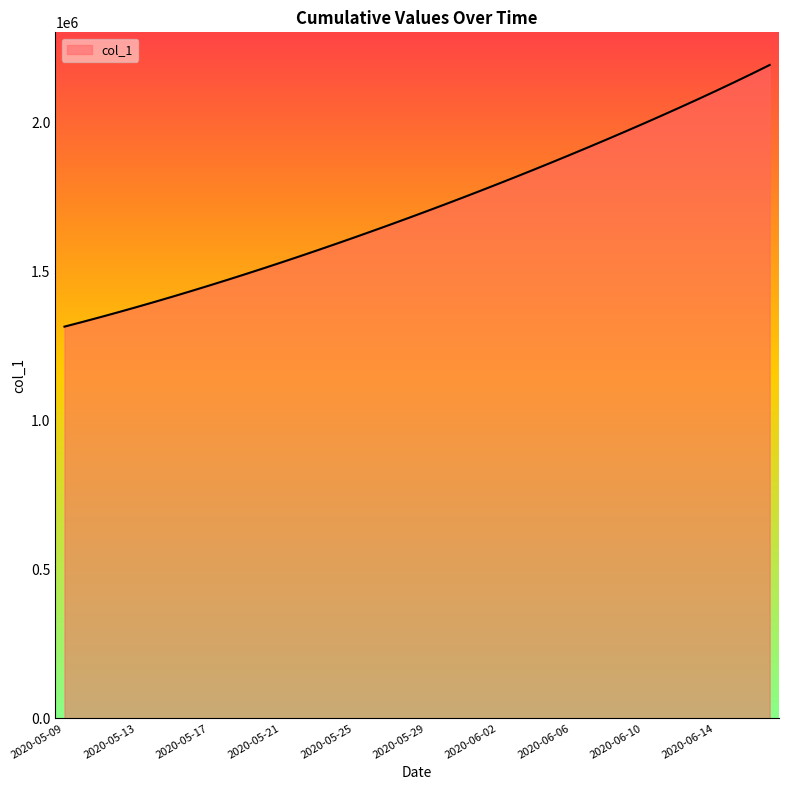

What is the smallest value displayed?

1315099.0